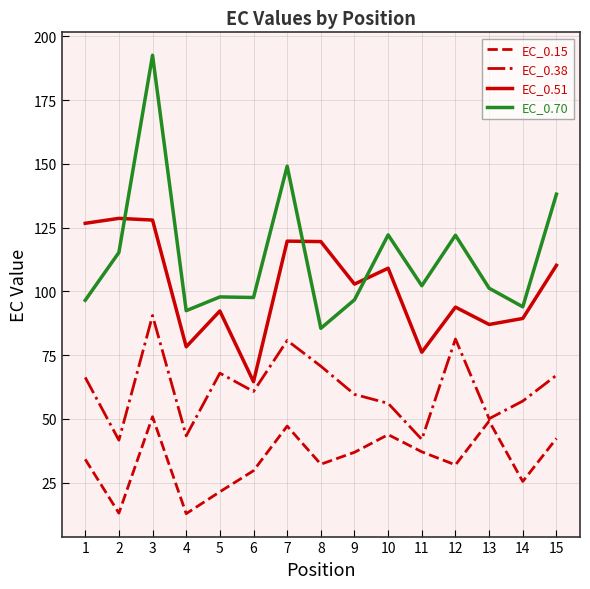

At 2, list the series in order from smallest to largest.

EC_0.15, EC_0.38, EC_0.70, EC_0.51